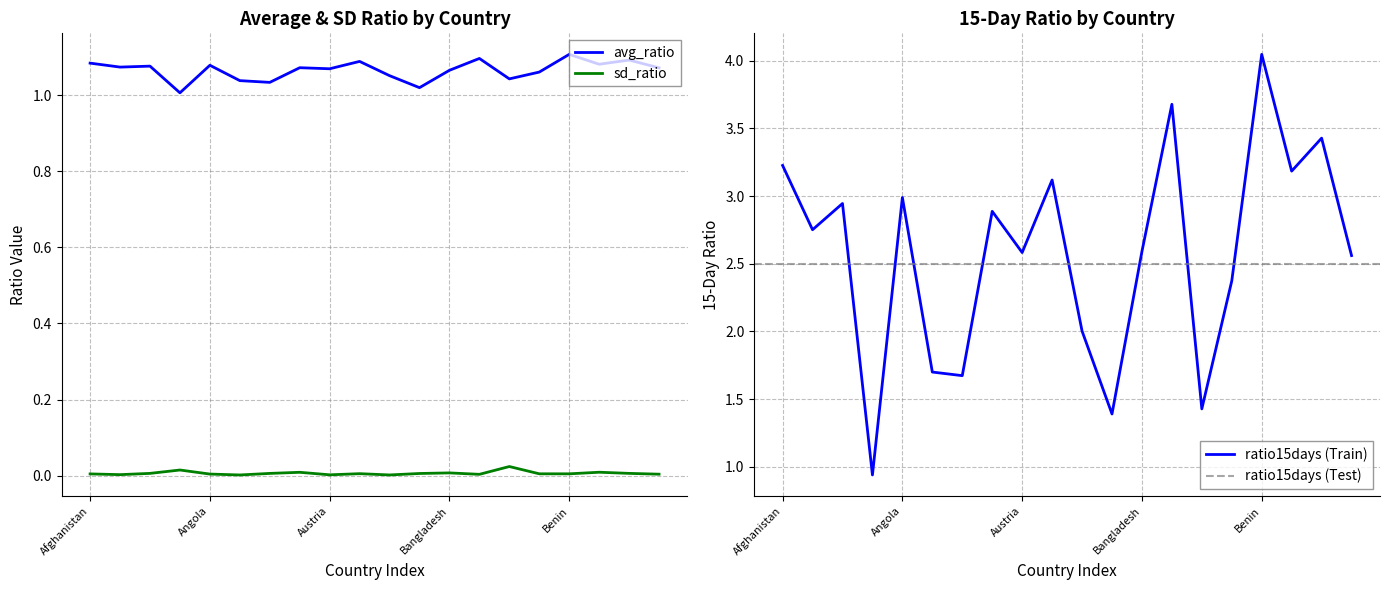

True or false: ratio15days and sd_ratio intersect in this chart.

False